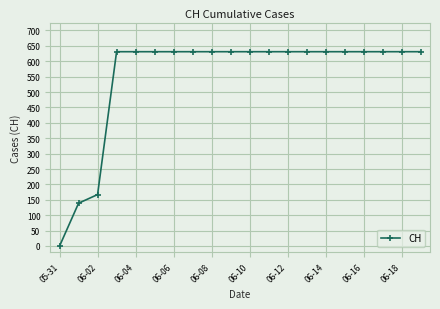

What is the greatest value displayed?

631